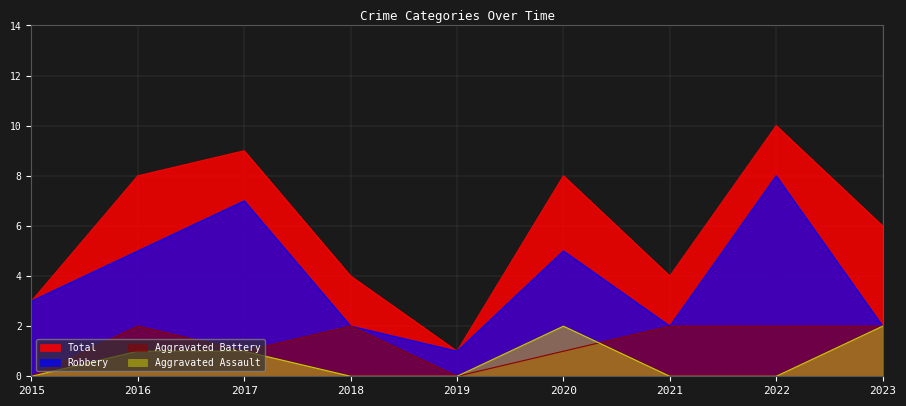

Is it true that Total equals 4 at 2021?

True